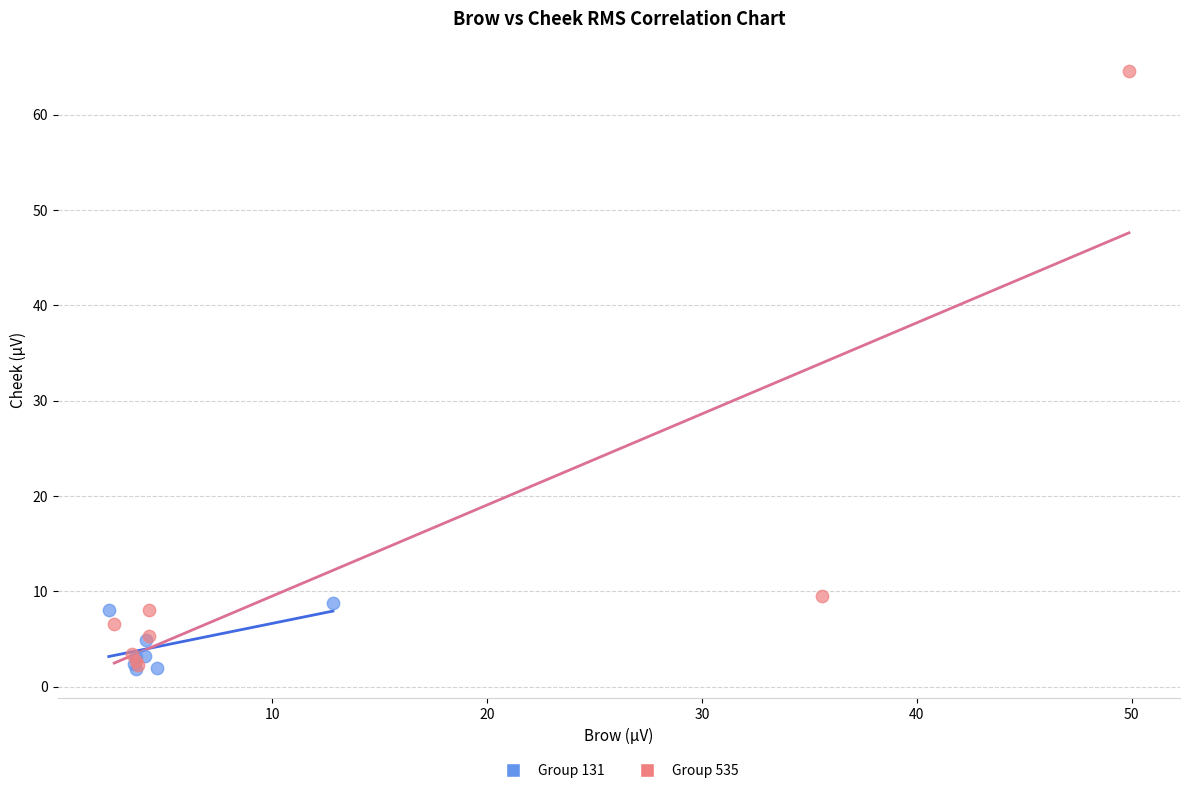

Which series has the widest spread of Y values?

Group 535